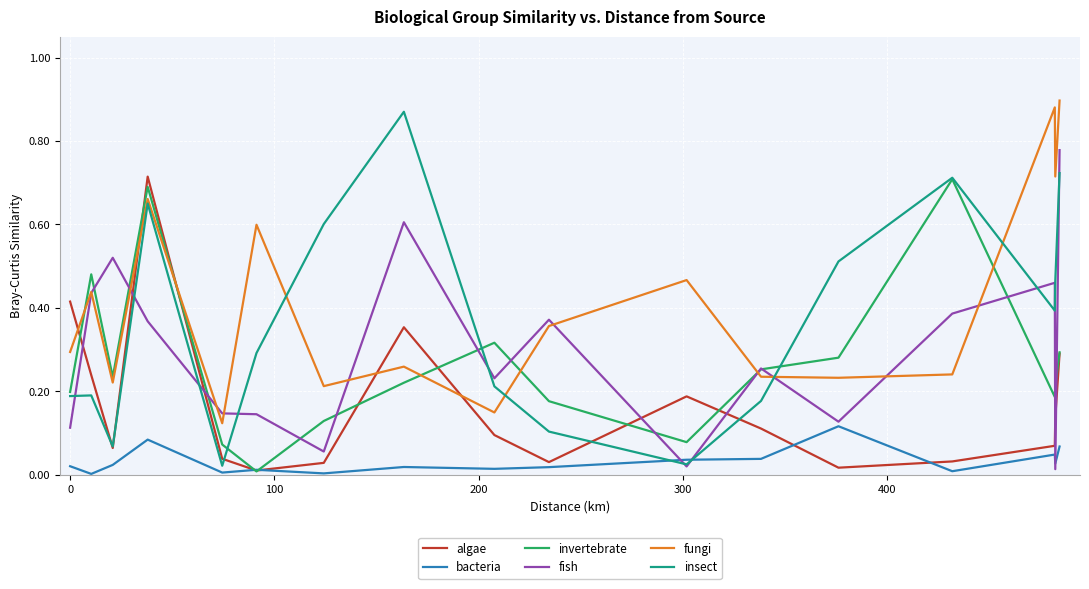

Which series has the widest spread of values?

insect